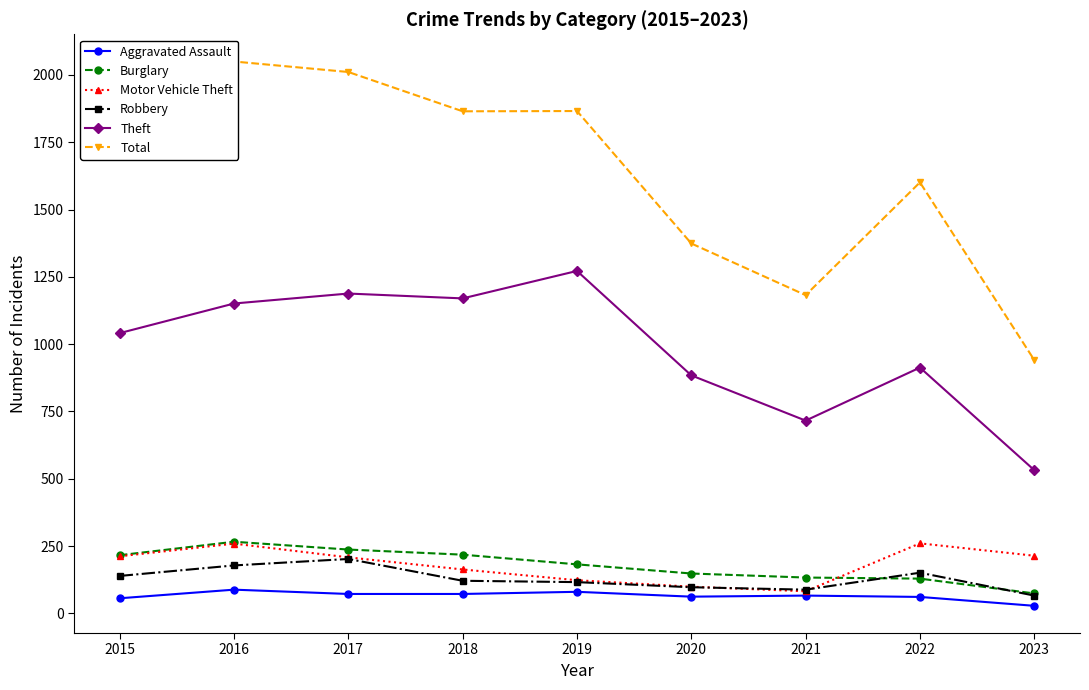

Which series has the widest spread of values?

Total